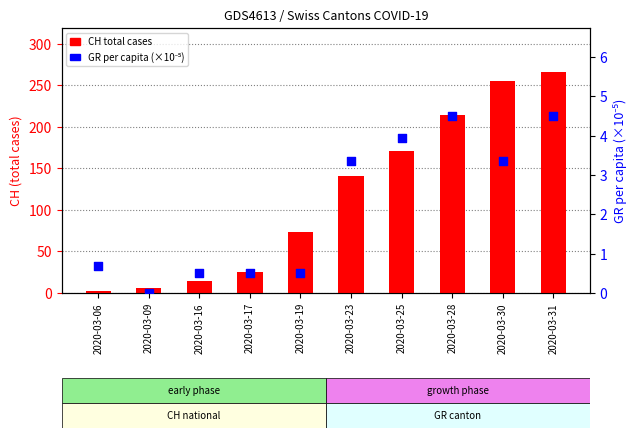

At which category is the sum across all series the highest?

2020-03-31